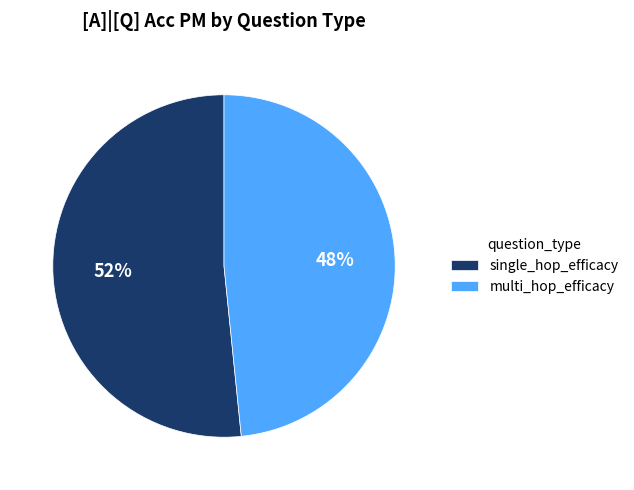

Between single_hop_efficacy and multi_hop_efficacy, which is larger?

single_hop_efficacy